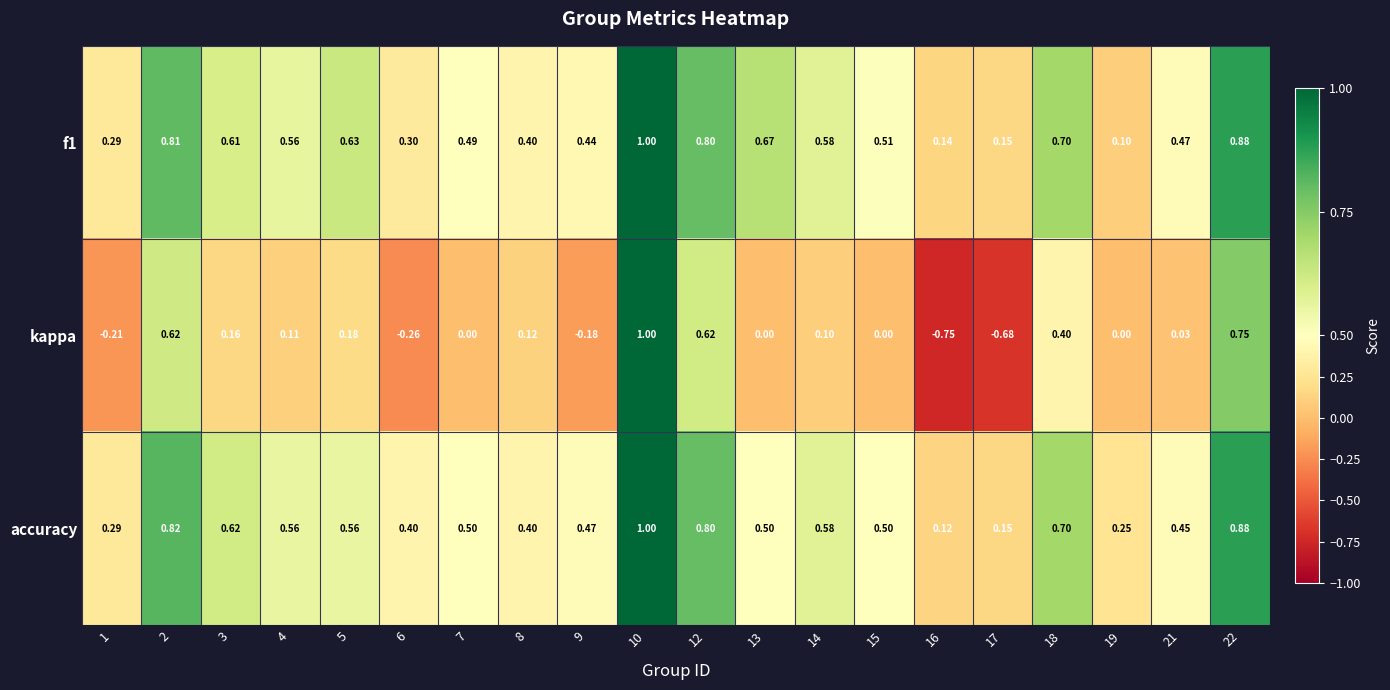

Which series has the largest range (max minus min)?

kappa